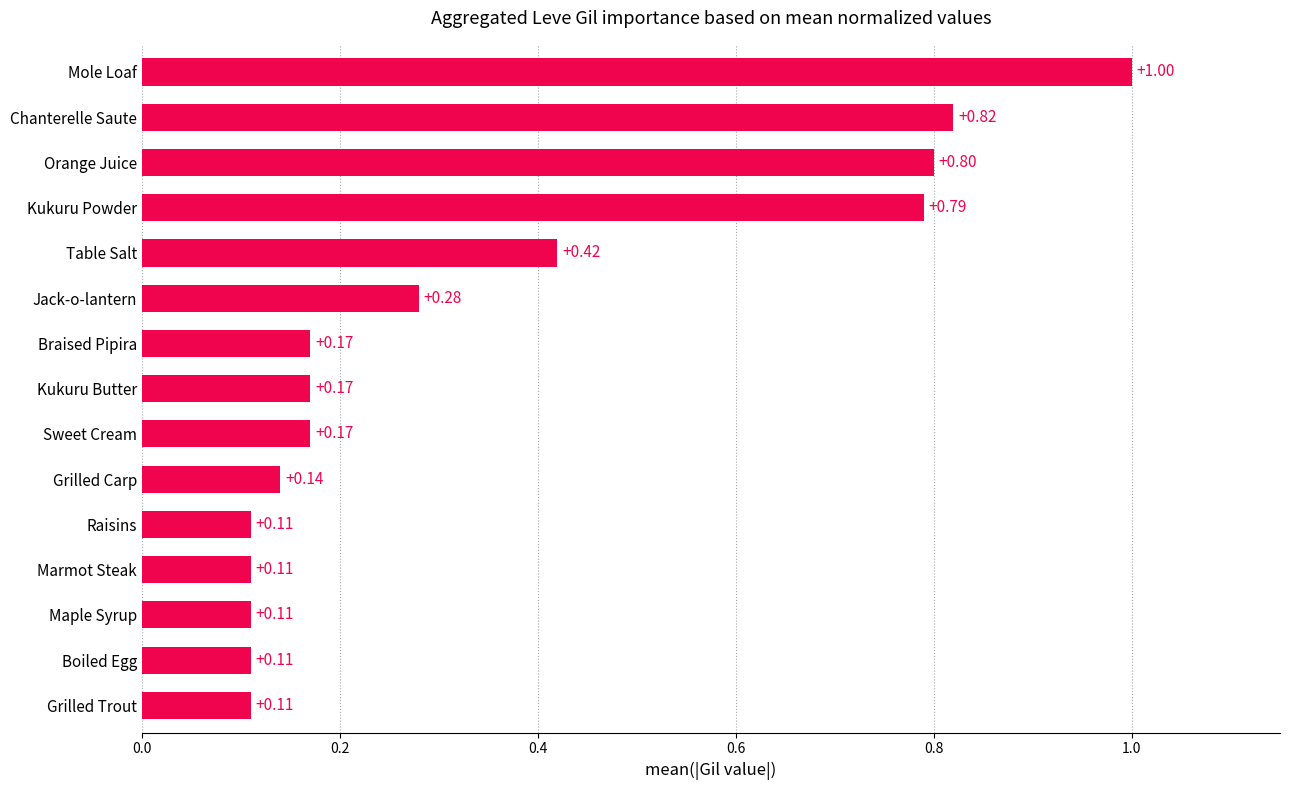

Which label corresponds to the largest value in the chart?

Mole Loaf